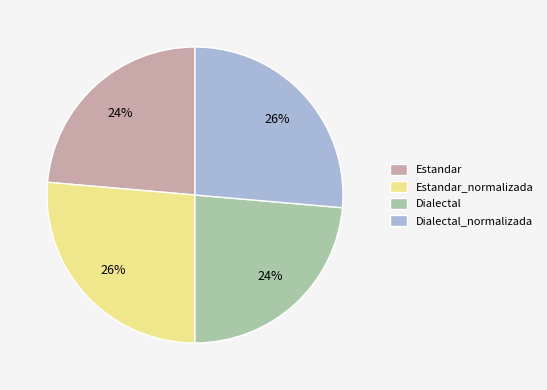

Combined, do Estandar_normalizada and Dialectal_normalizada account for over 50%?

Yes